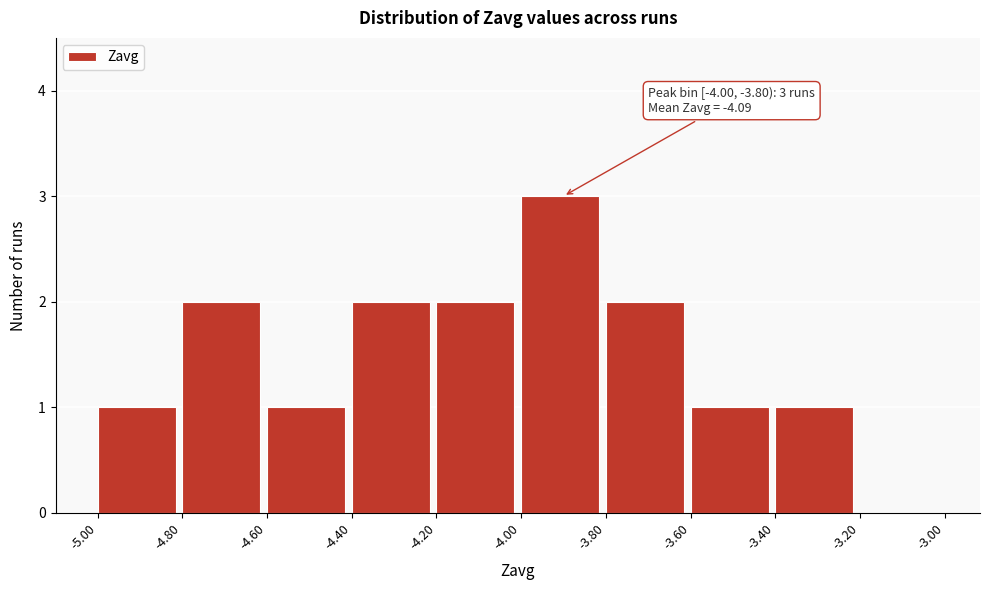

Which range on the x-axis has the tallest bar?

-4.00 to -3.80